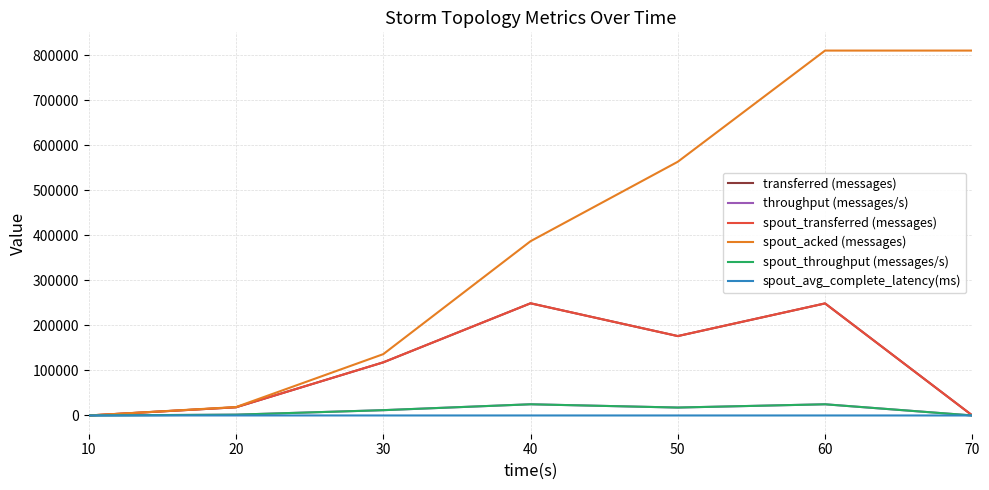

What is the difference between the second highest and minimum values in the spout_throughput (messages/s) series?

24843.0